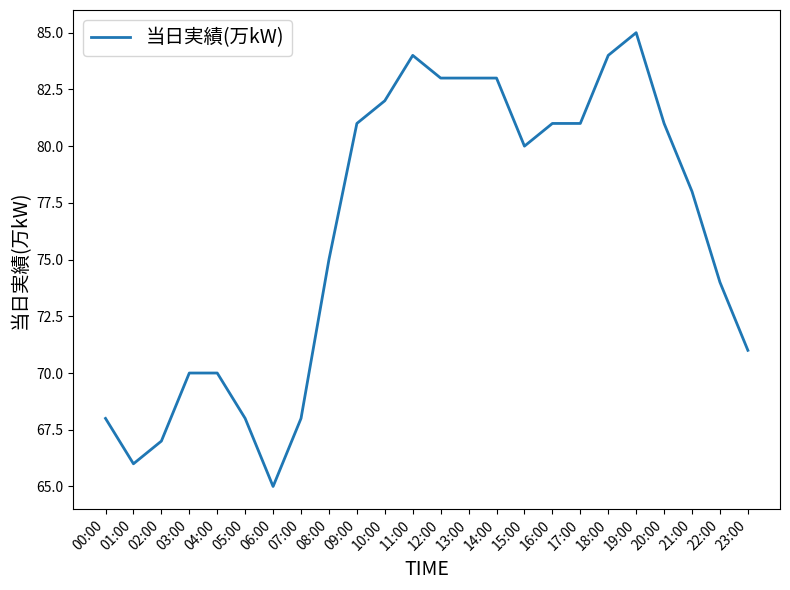

Reading left to right, what are all the values shown in this chart?

00:00=68	01:00=66	02:00=67	03:00=70	04:00=70	05:00=68	06:00=65	07:00=68	08:00=75	09:00=81	10:00=82	11:00=84	12:00=83	13:00=83	14:00=83	15:00=80	16:00=81	17:00=81	18:00=84	19:00=85	20:00=81	21:00=78	22:00=74	23:00=71